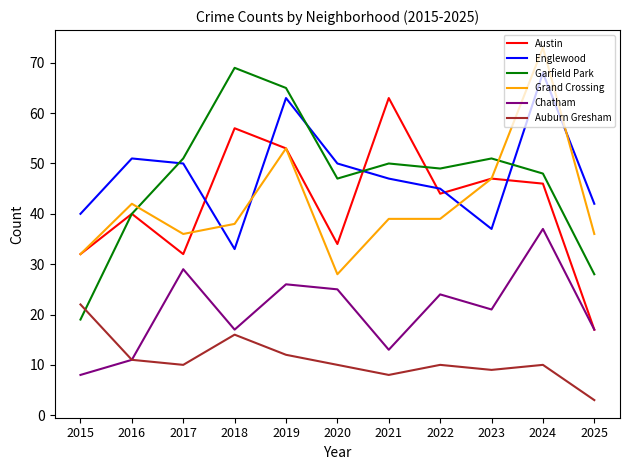

At 2017, list the series in order from smallest to largest.

Auburn Gresham, Chatham, Austin, Grand Crossing, Englewood, Garfield Park